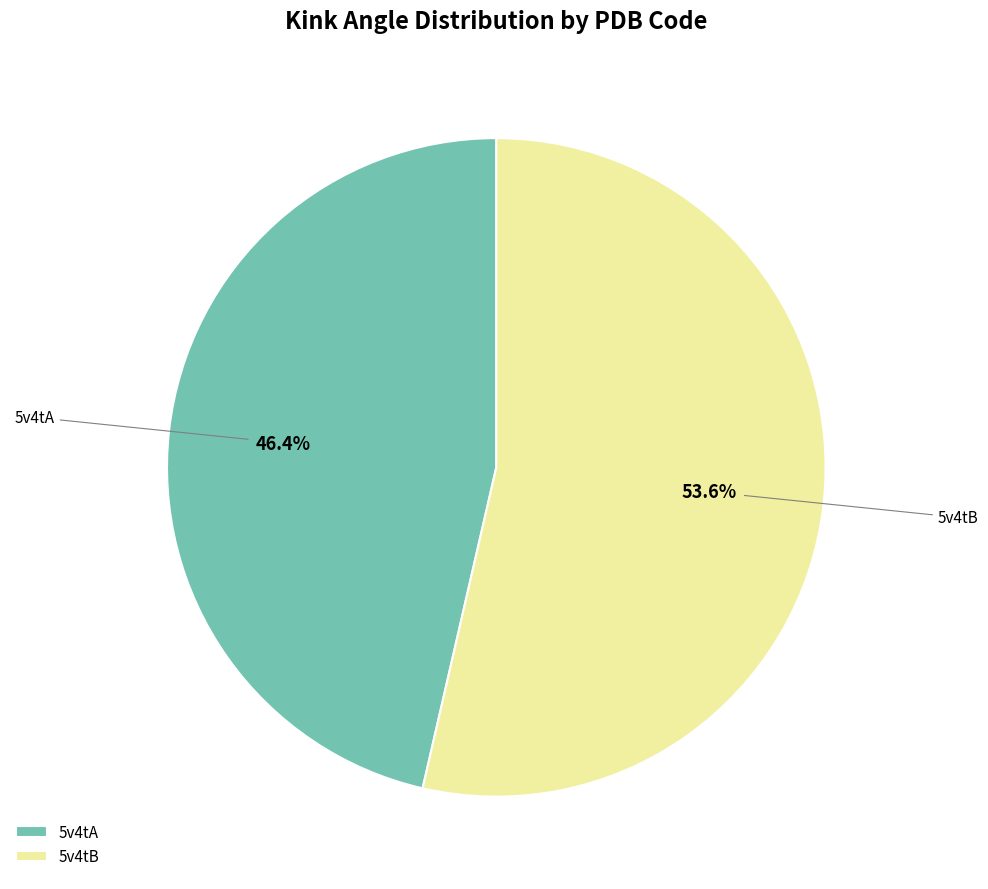

Rank the categories by value from highest to lowest.

5v4tB, 5v4tA